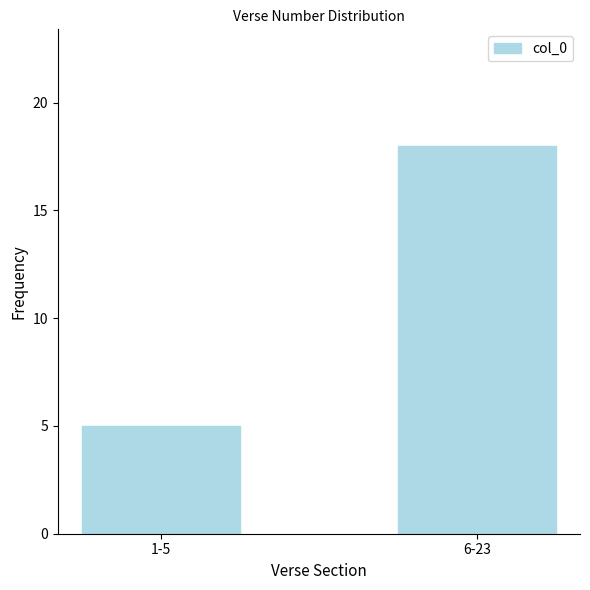

Reading right to left, list all the values displayed in this chart.

18	5